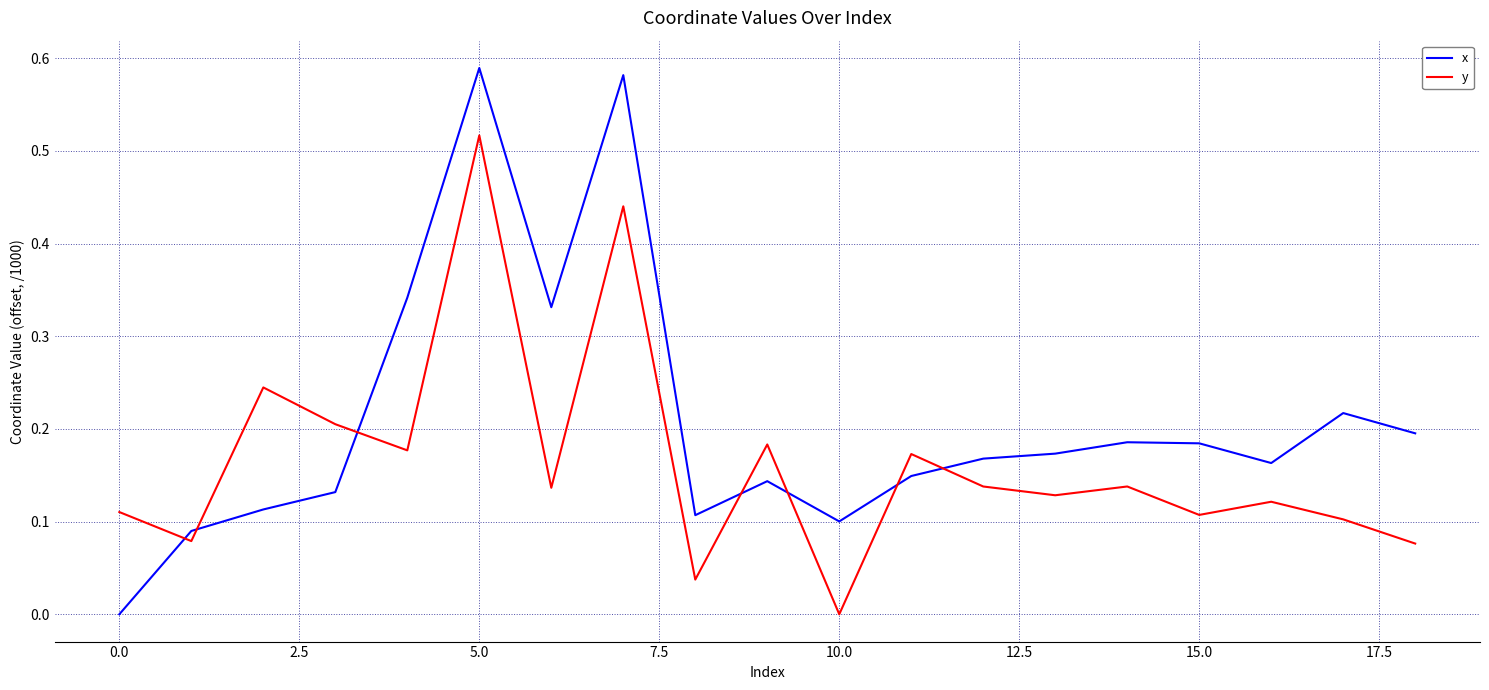

Which series has the widest spread of values?

x